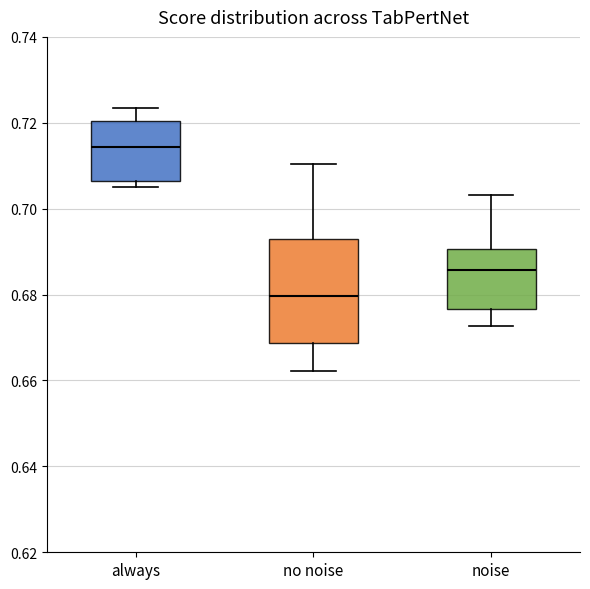

Which box has the lowest median line?

no noise